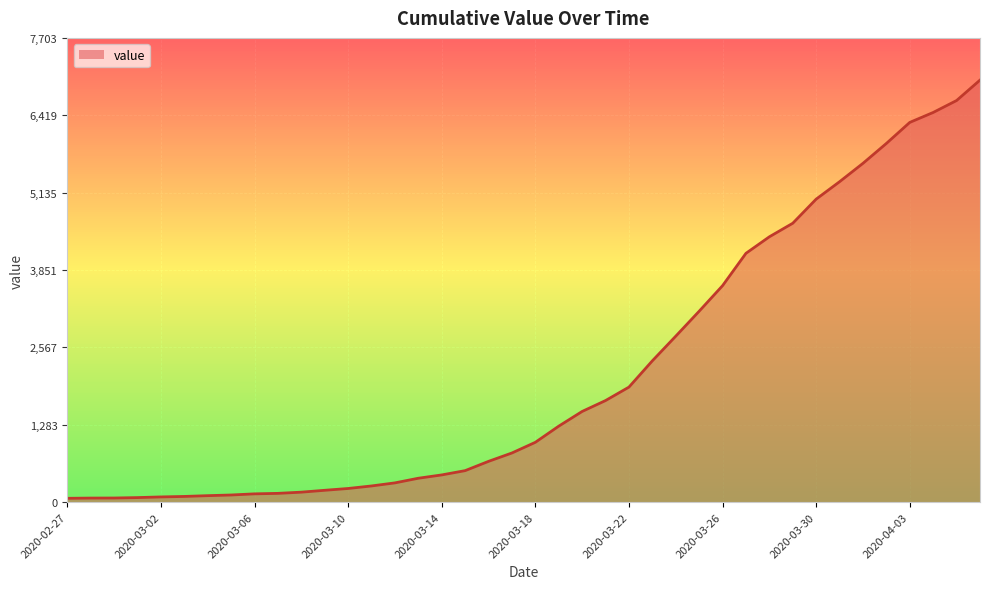

What is the difference between the maximum and minimum values?

6939